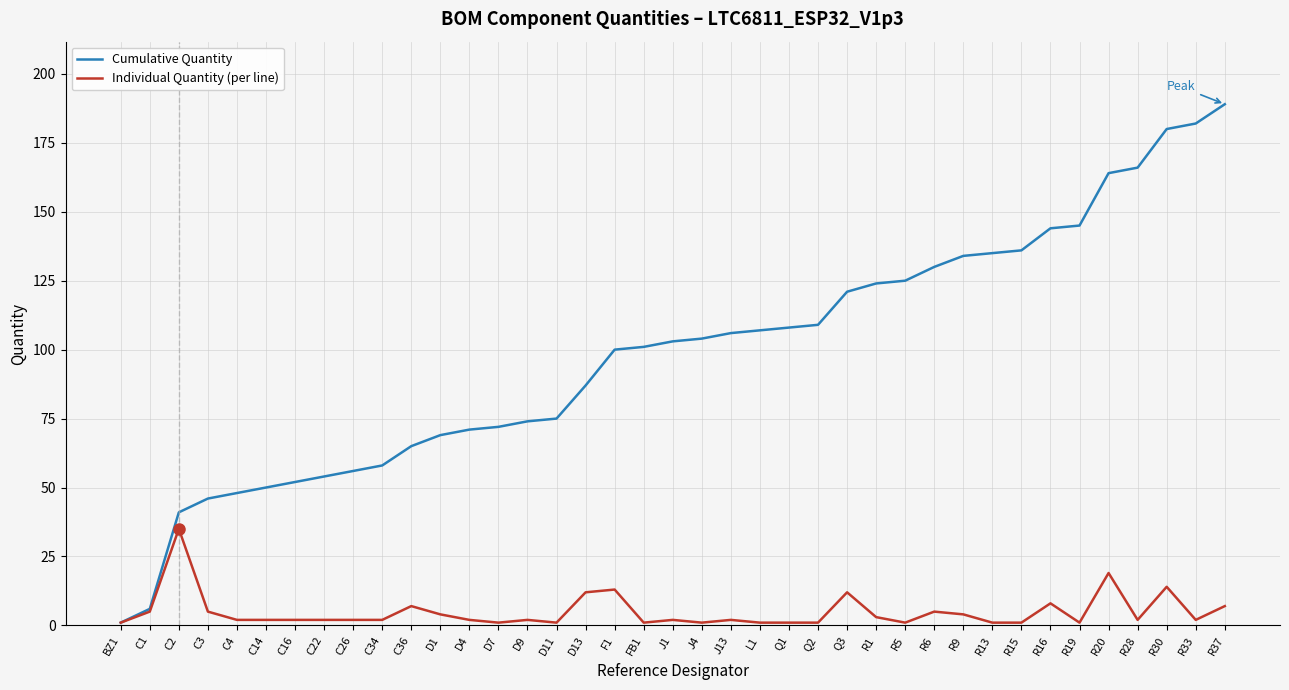

Is it true that Cumulative Quantity equals 47 at Q2?

False